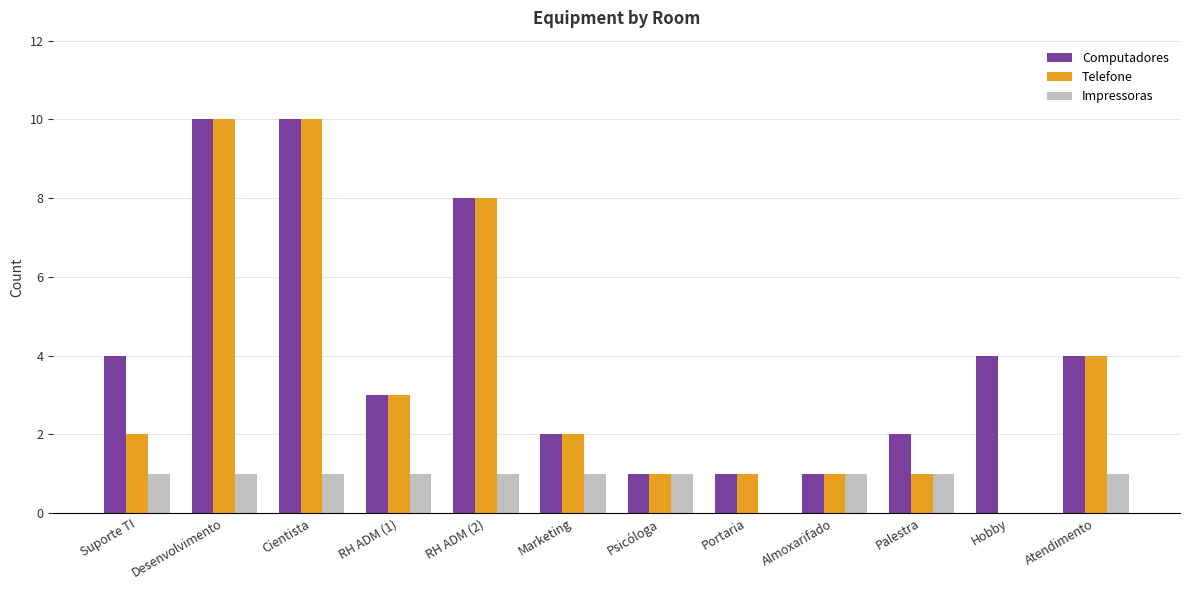

What is the maximum value for Telefone?

10